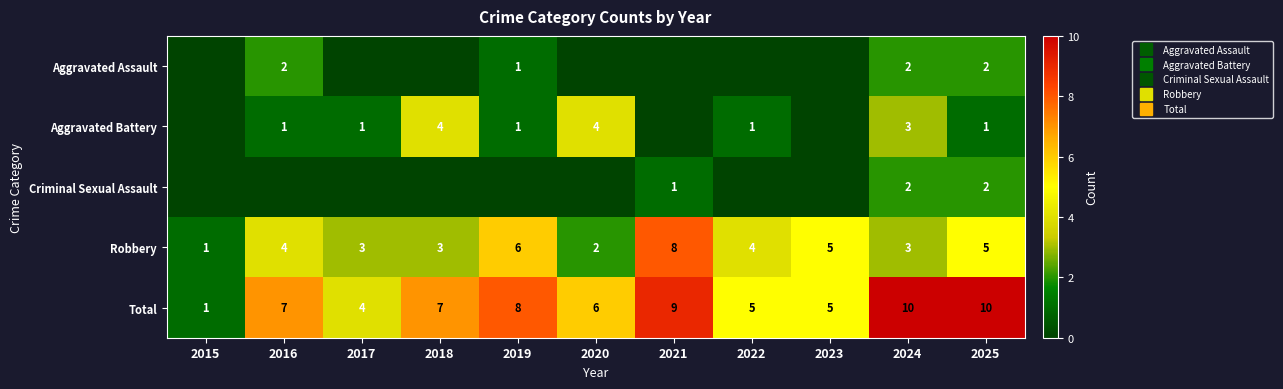

What is the total value across all series at 2015?

2